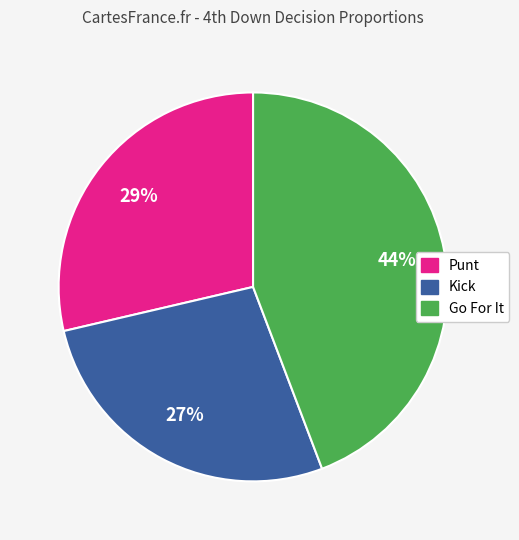

To the nearest percent, what is the average slice percentage?

33%